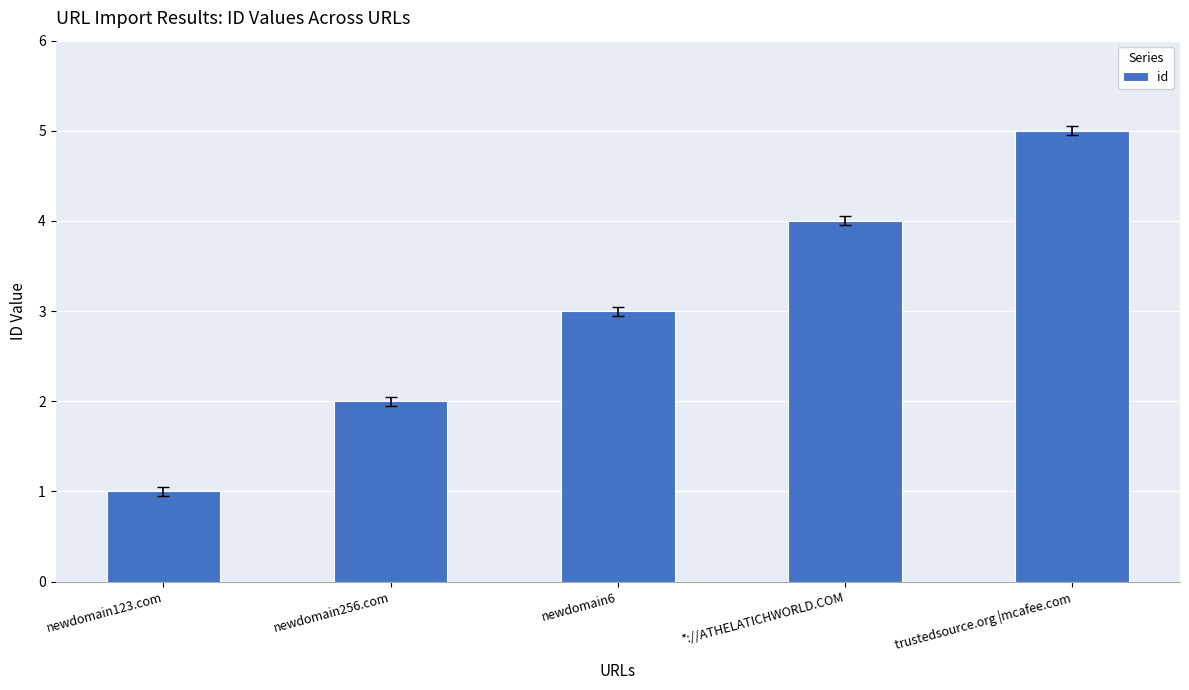

True or false: the data shows 3 at newdomain6.

True